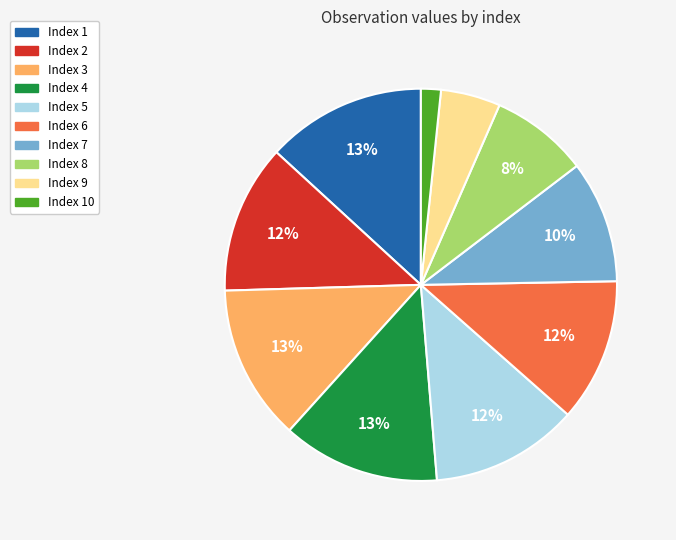

Which slice is the smallest?

Index 10